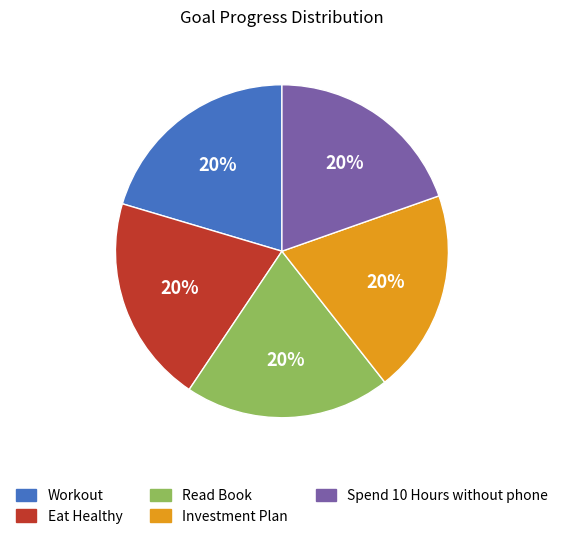

Is it true that Investment Plan is 20% of the pie?

True